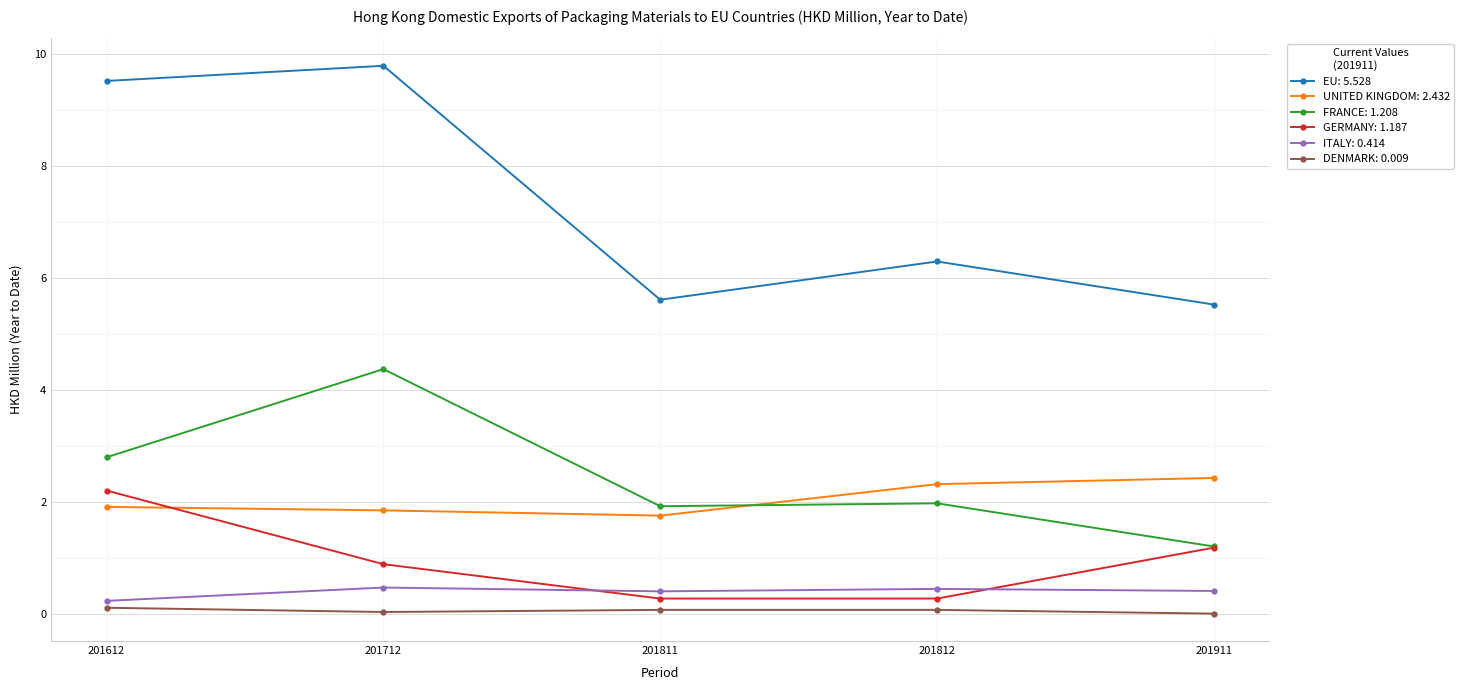

Which label corresponds to the largest value in the chart?

201712